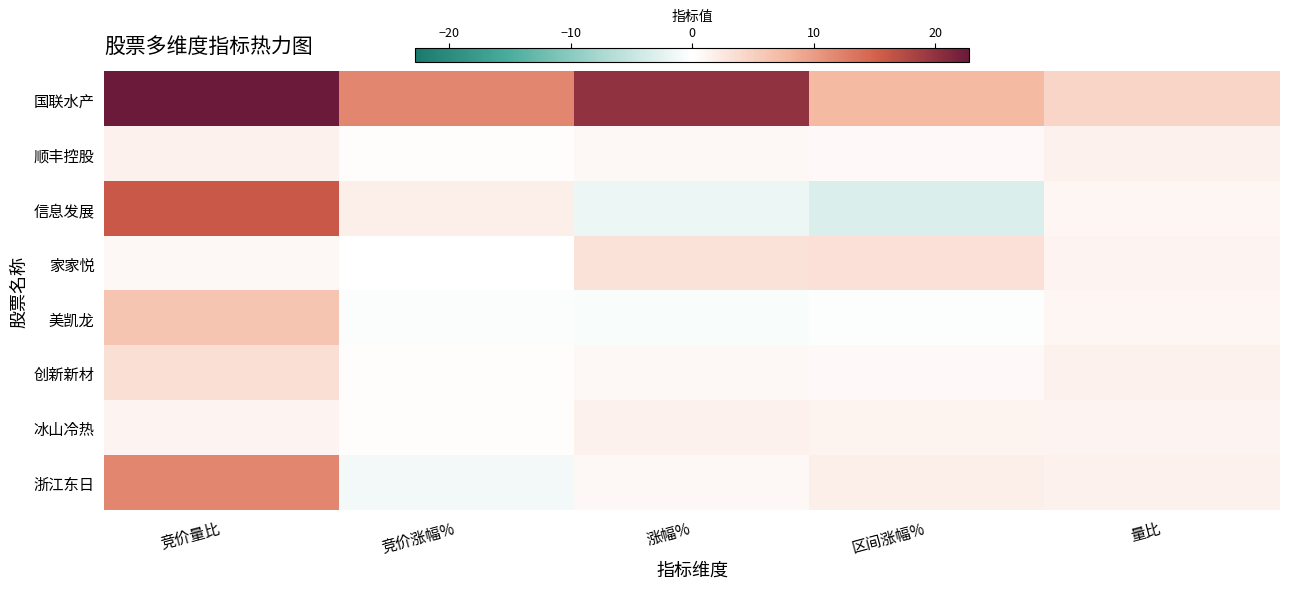

What is the spread (max minus min) of values at 涨幅%?

21.8